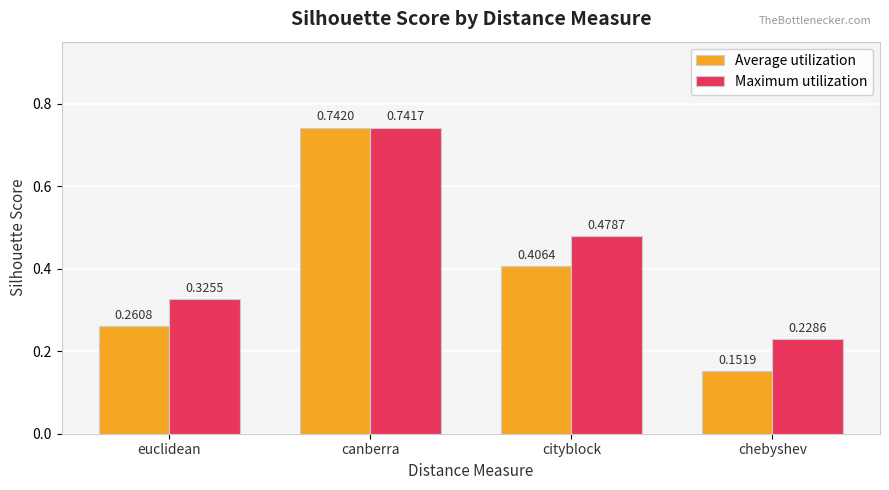

At which category is the sum across all series the highest?

canberra